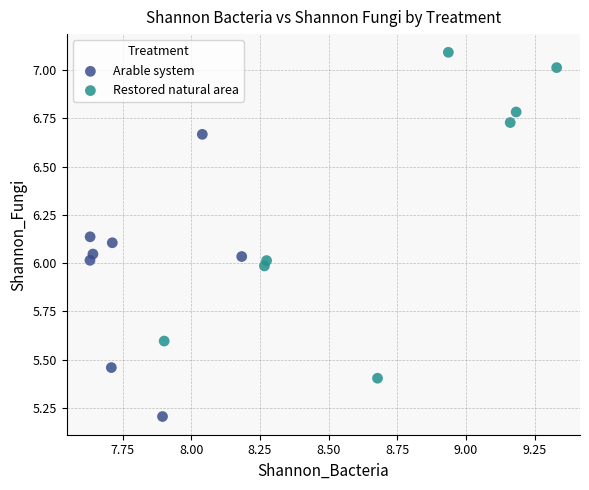

Which series has the largest Y range (max minus min)?

Restored natural area